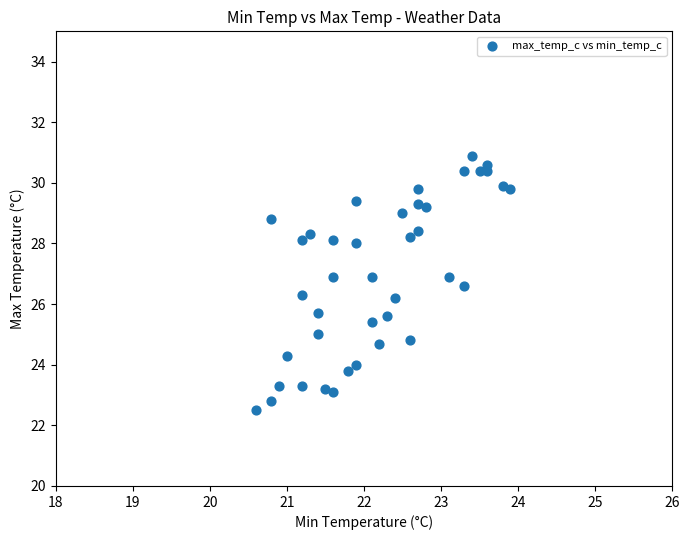

What is the range of Y values (max minus min)?

8.4